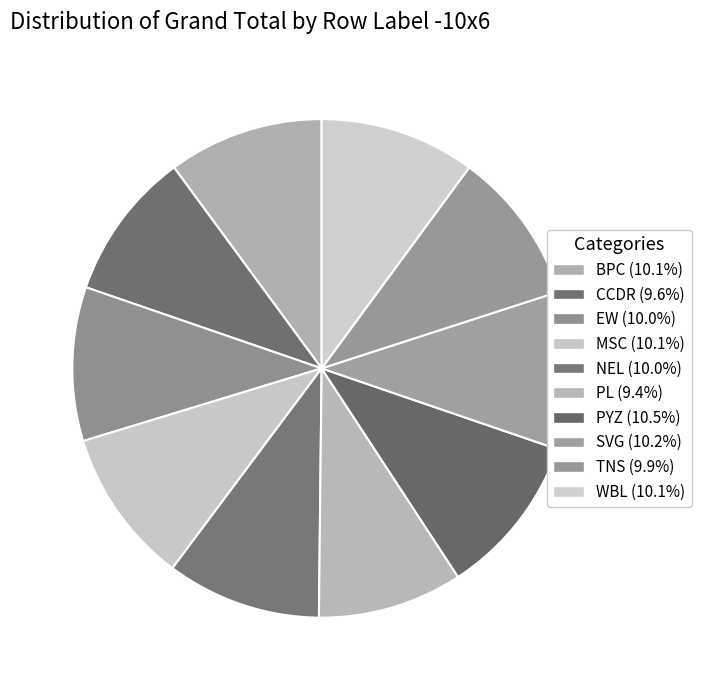

Does any single category account for the majority?

No